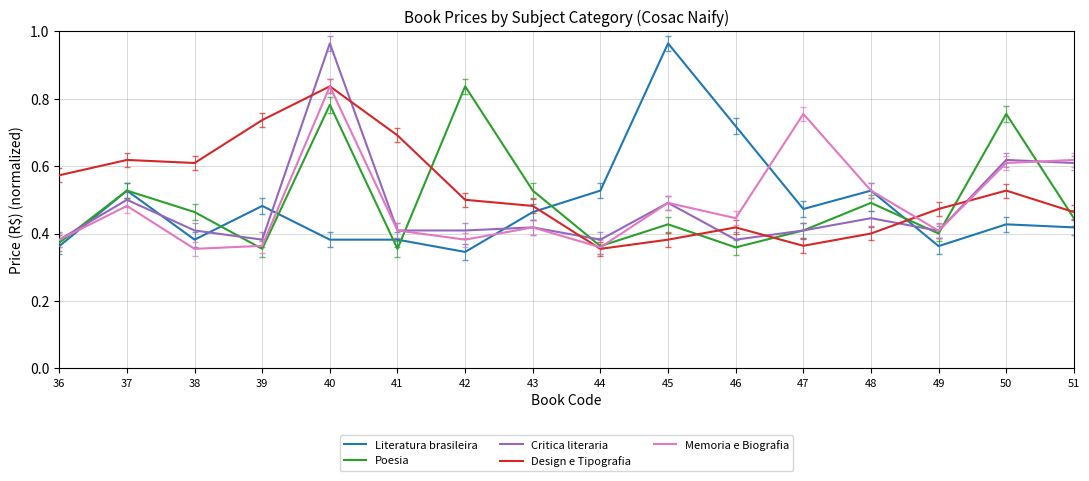

True or false: Literatura brasileira and Critica literaria intersect in this chart.

True